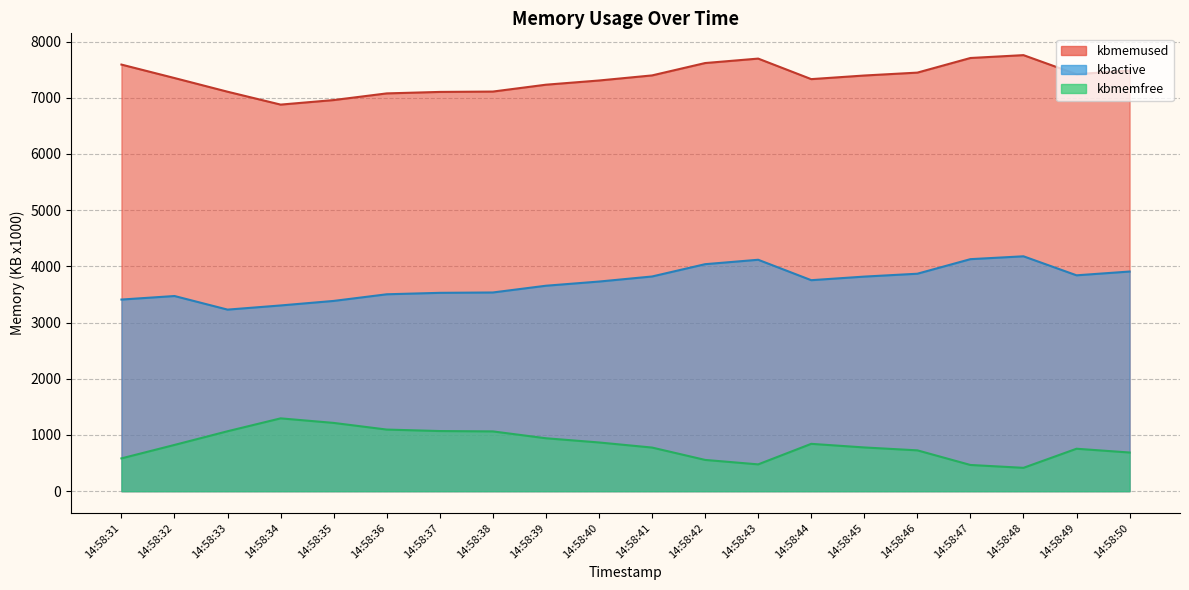

Rank the series by their maximum value, from lowest to highest.

kbmemfree, kbactive, kbmemused